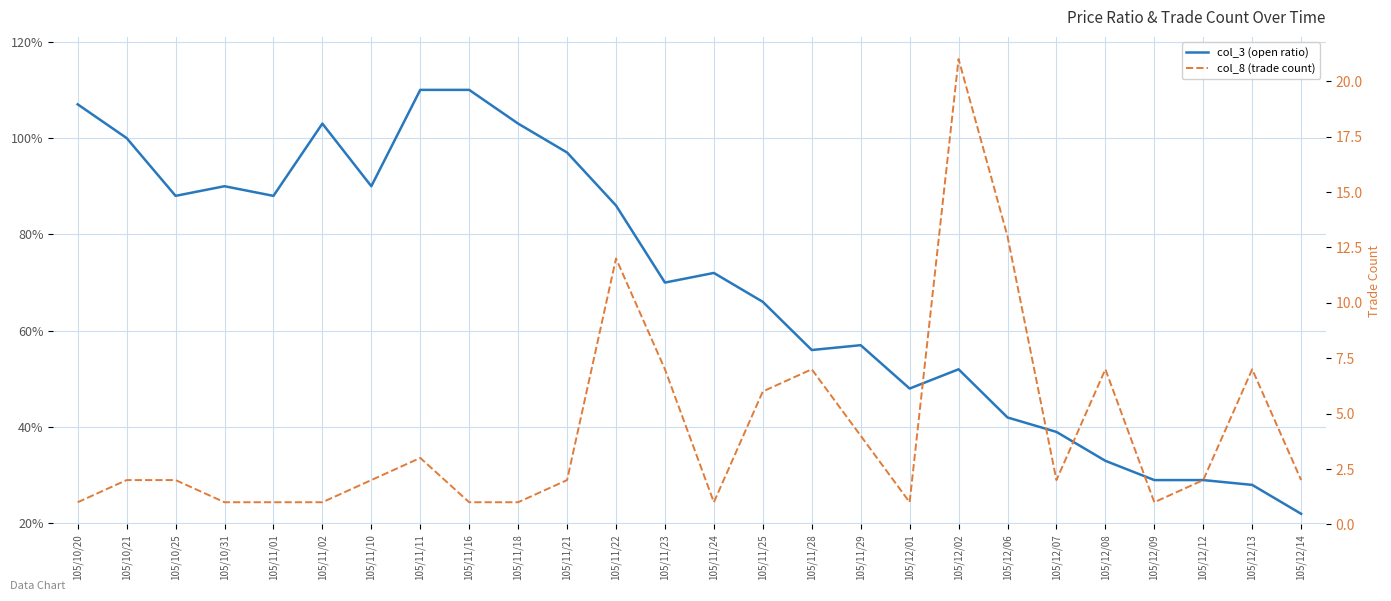

Reading left to right, what are all the values shown in this chart?

col_3 (open ratio): 1.1	1.0	0.9	0.9	0.9	1.0	0.9	1.1	1.1	1.0	1.0	0.9	0.7	0.7	0.7	0.6	0.6	0.5	0.5	0.4	0.4	0.3	0.3	0.3	0.3	0.2
col_8 (trade count): 1.0	2.0	2.0	1.0	1.0	1.0	2.0	3.0	1.0	1.0	2.0	12.0	7.0	1.0	6.0	7.0	4.0	1.0	21.0	13.0	2.0	7.0	1.0	2.0	7.0	2.0